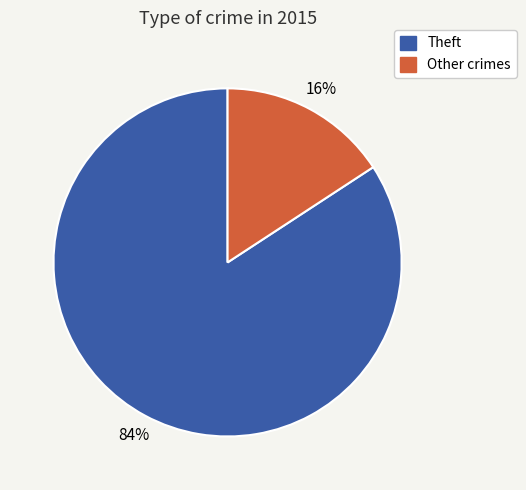

Count the number of slices in the pie.

2